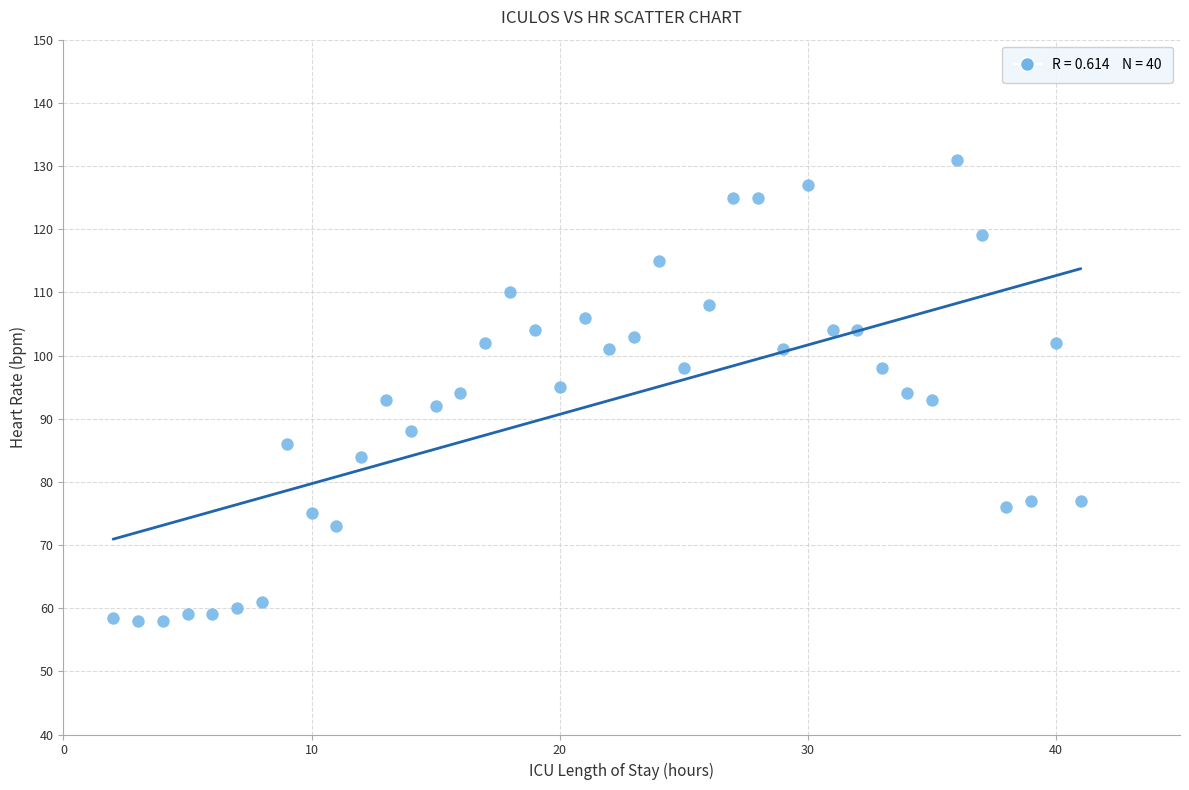

What is the range of Y values (max minus min)?

73.0